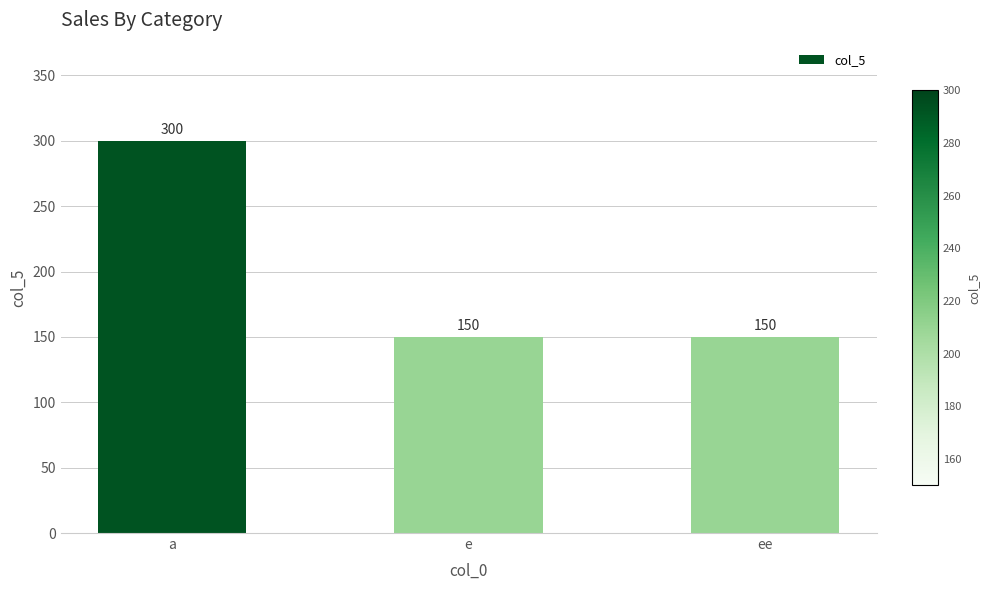

Which has a higher value, a or e?

a